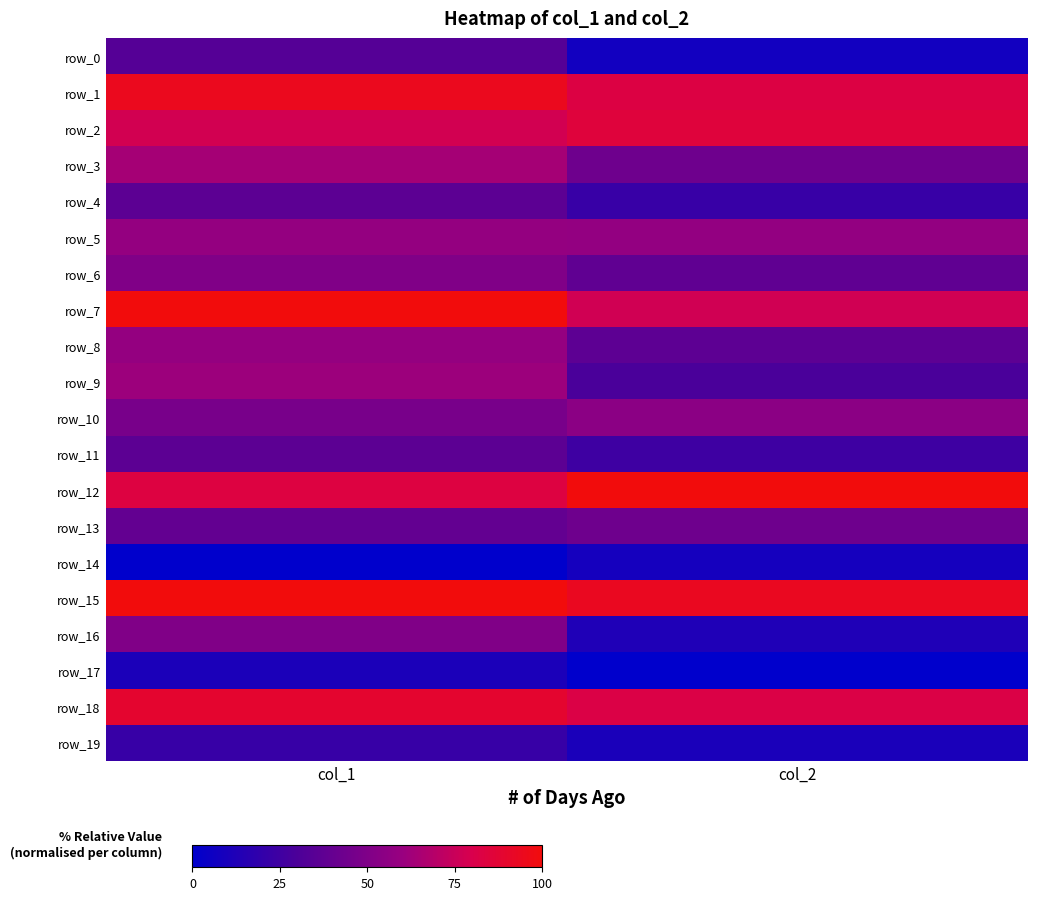

Which category has the highest value in the row_16 series?

col_1